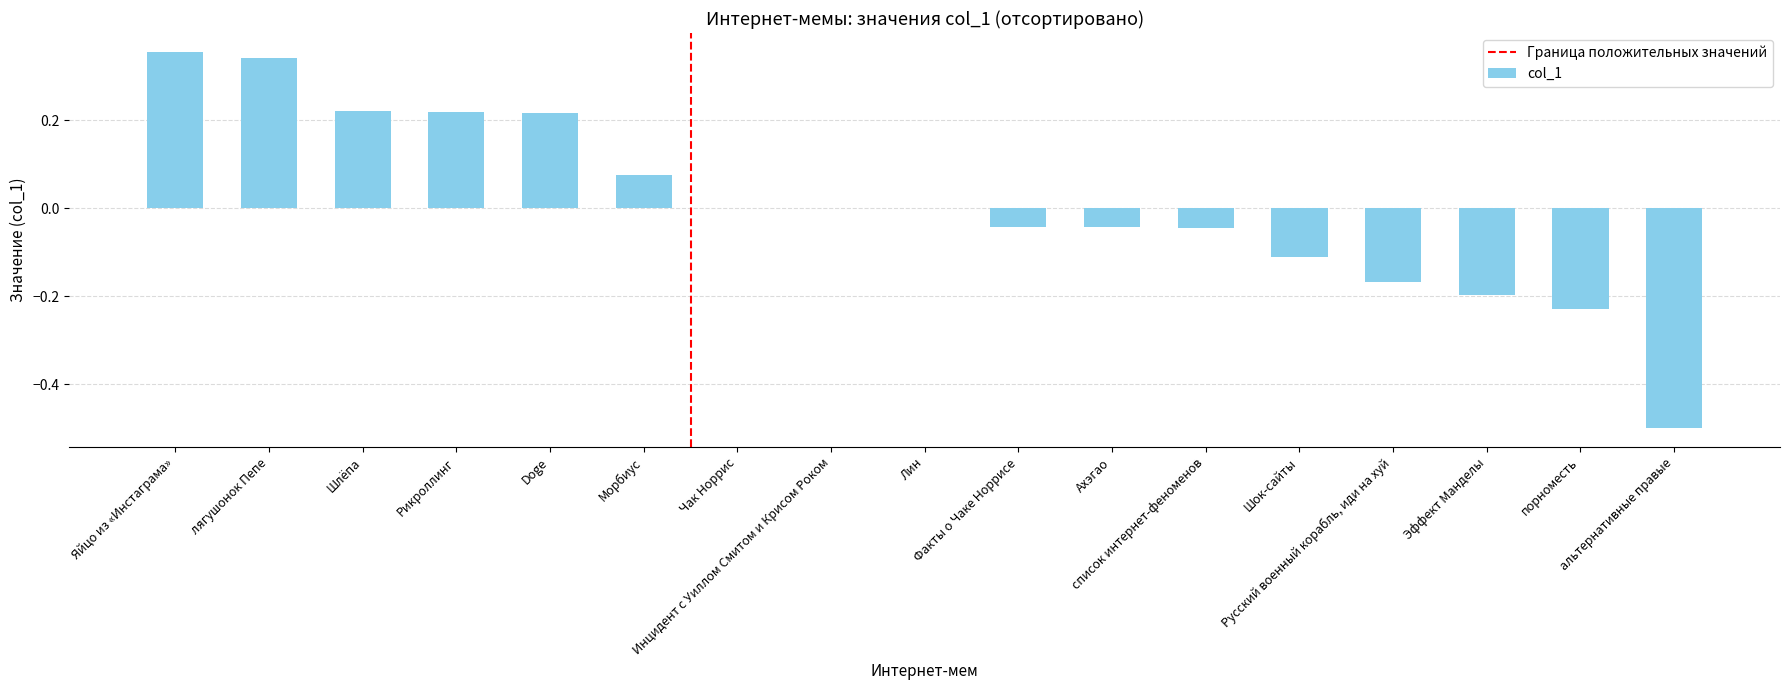

The value at Рикроллинг is 0.2. True or false?

True